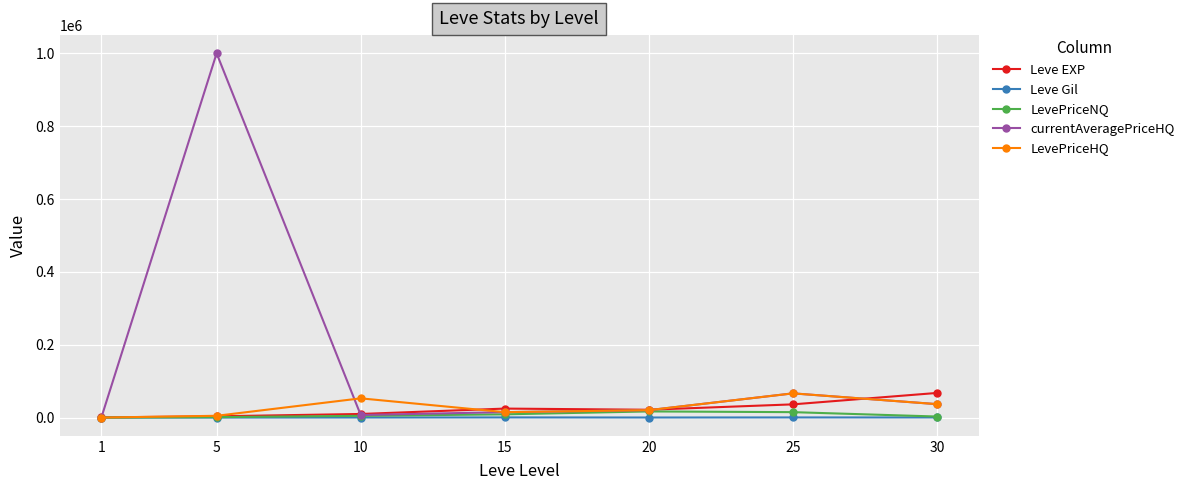

What is the value of the currentAveragePriceHQ point at the 2nd from the left?

1000000.0